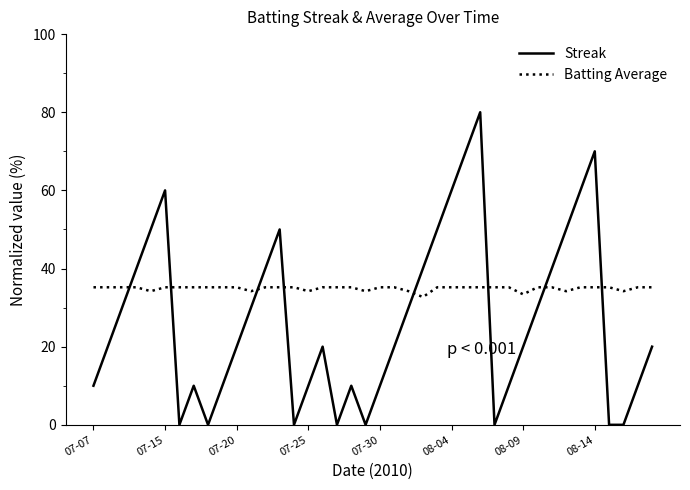

List the series in order of their overall mean, lowest first.

Streak, Batting Average